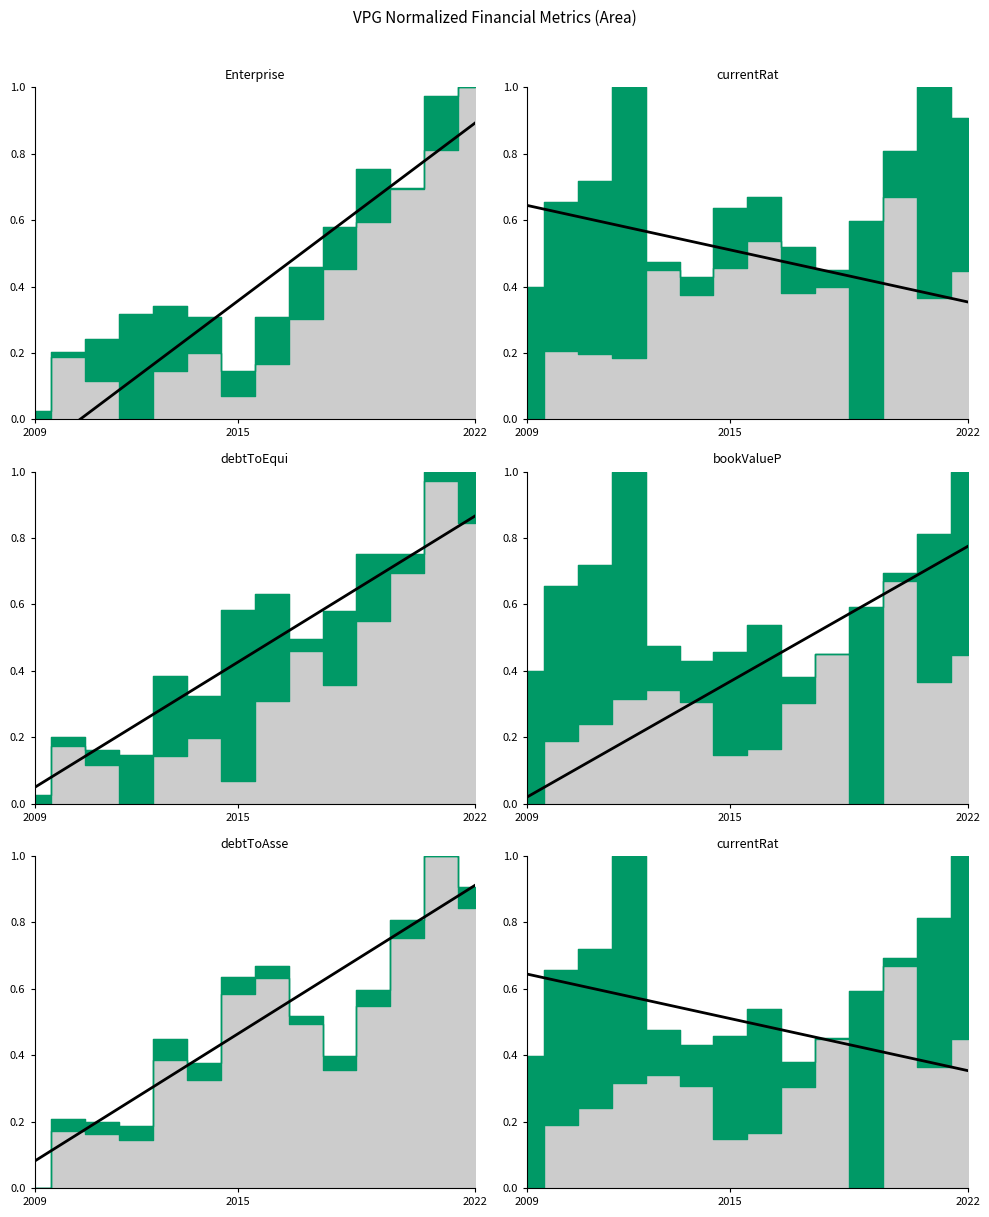

What is the difference between the maximum and minimum values?

0.3